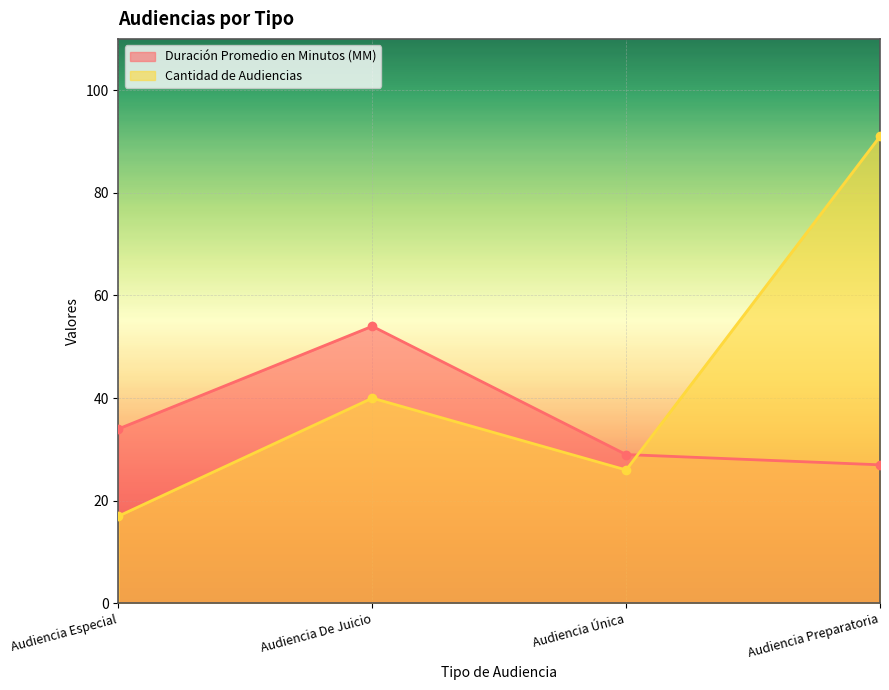

What is the sum of all Duración Promedio en Minutos (MM) values?

144